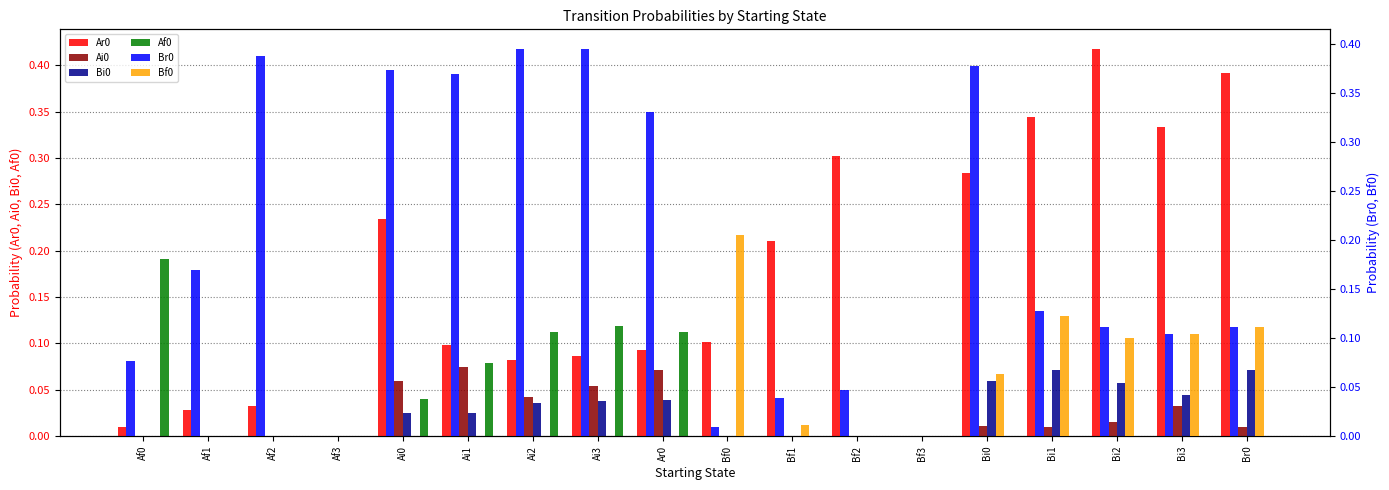

What is the sum of all Br0 values?

3.4